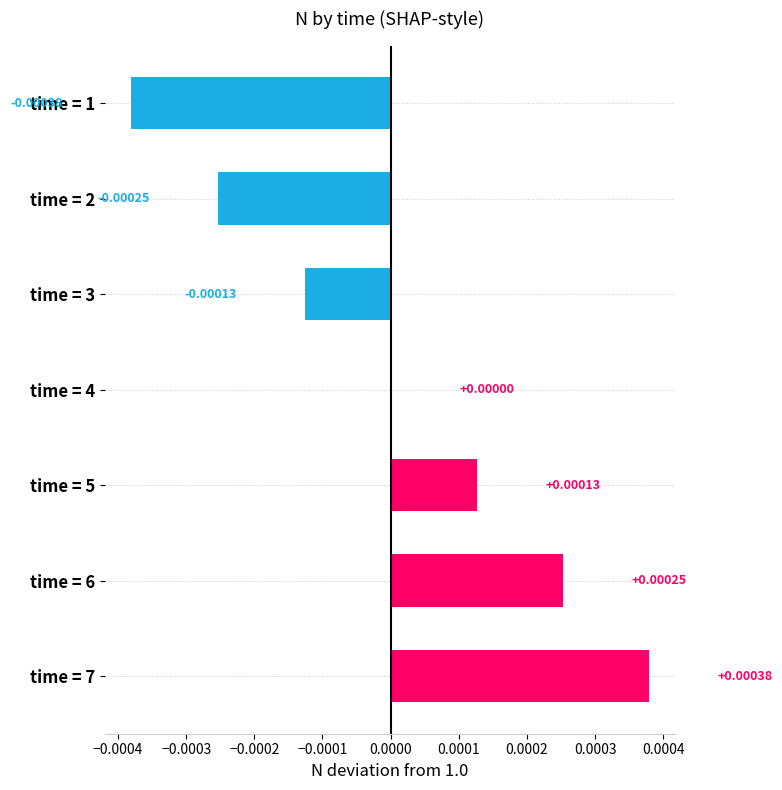

Are the bars horizontal?

Yes